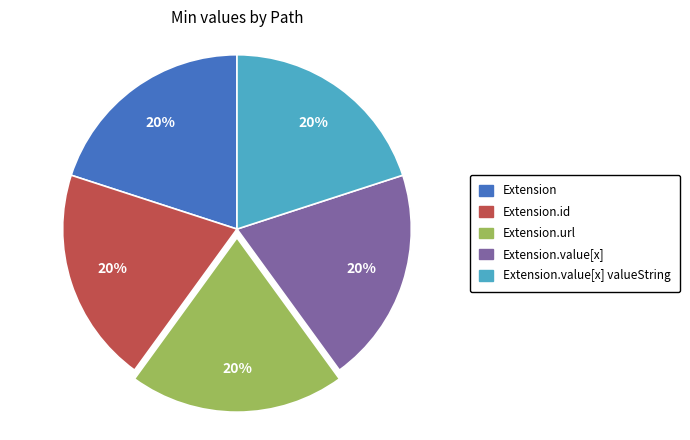

Is there a majority slice in this chart?

No